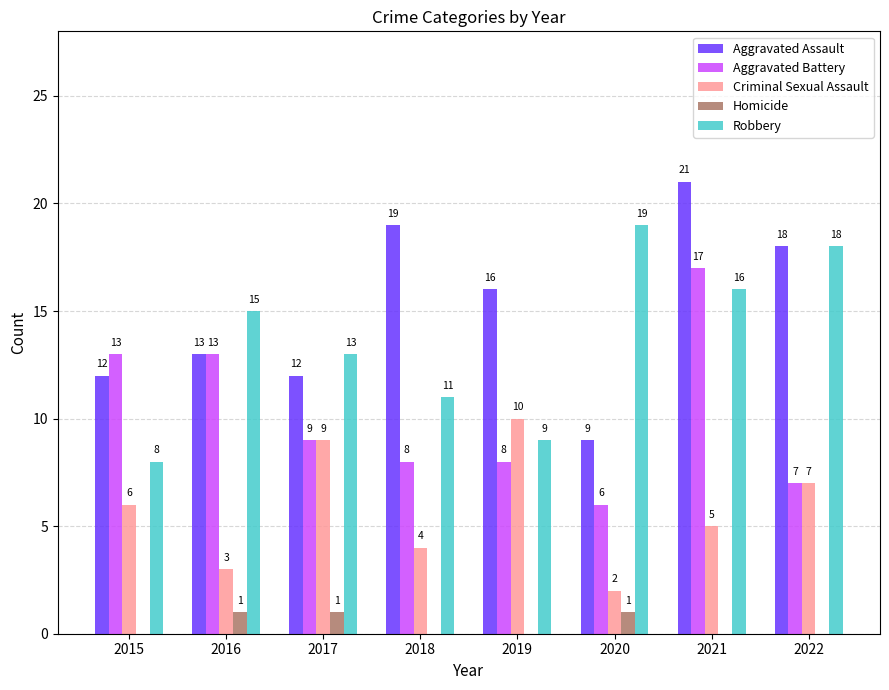

Between 2015 and 2018, which series saw the biggest shift?

Aggravated Assault